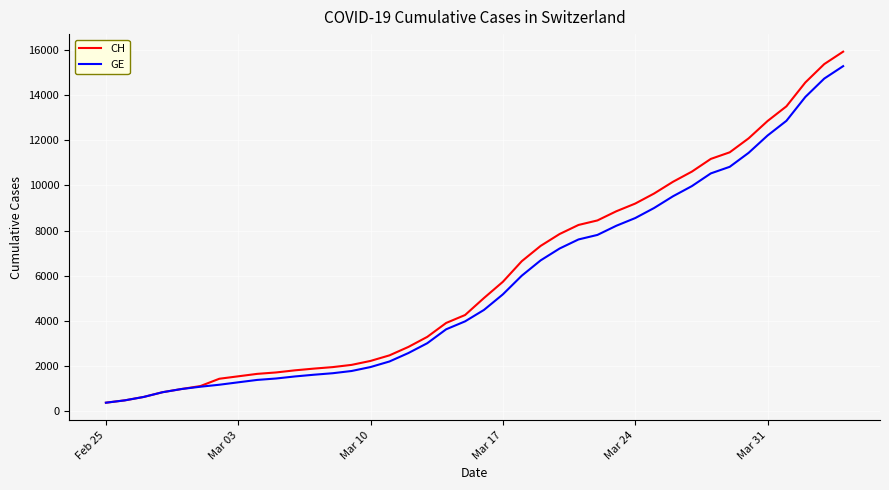

List the series in order of their overall mean, highest first.

CH, GE